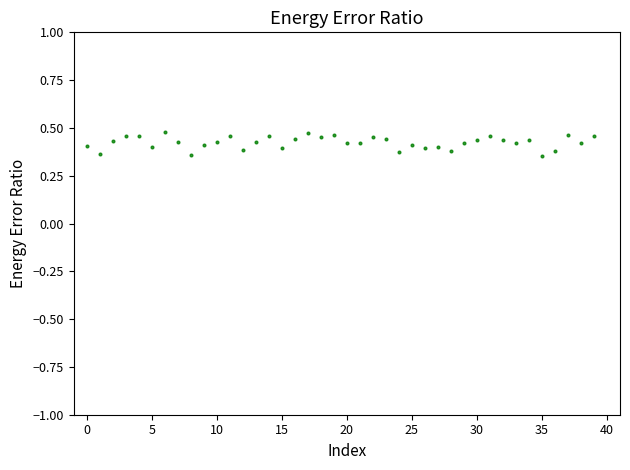

How many points are shown in the scatter plot?

40